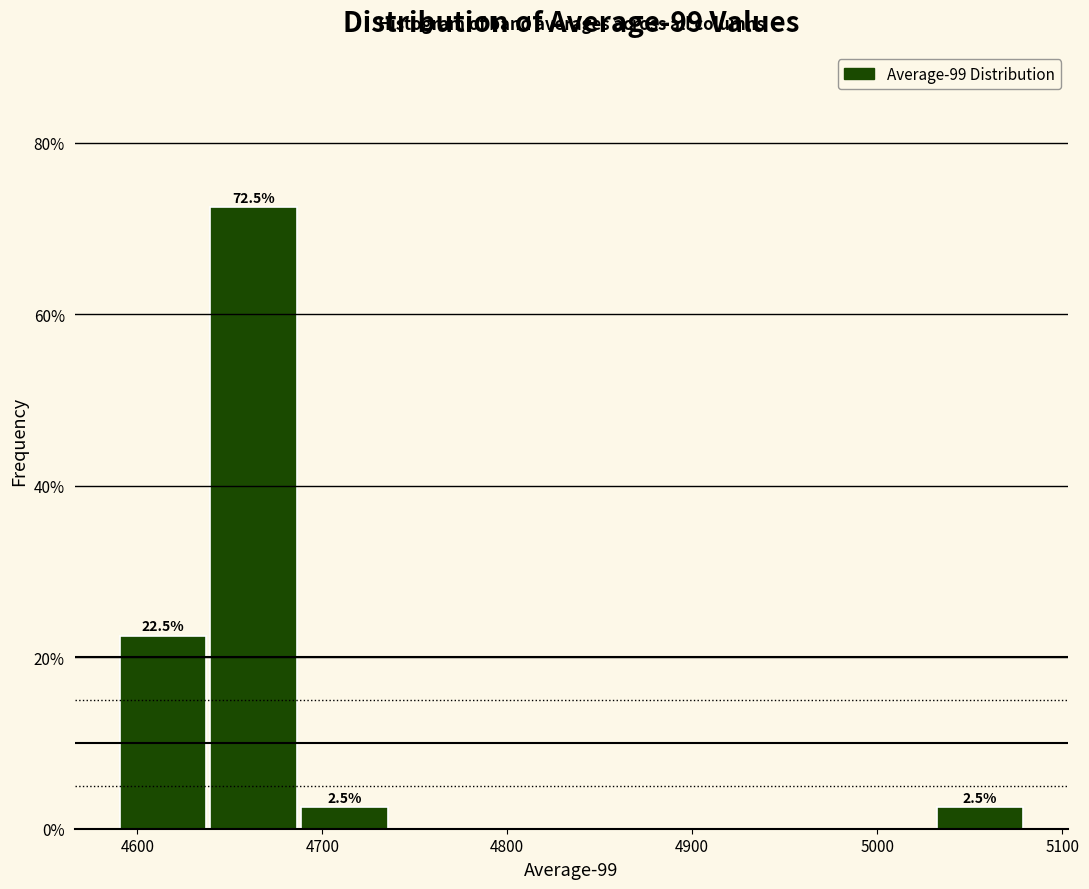

Which range on the x-axis has the tallest bar?

4640 to 4690